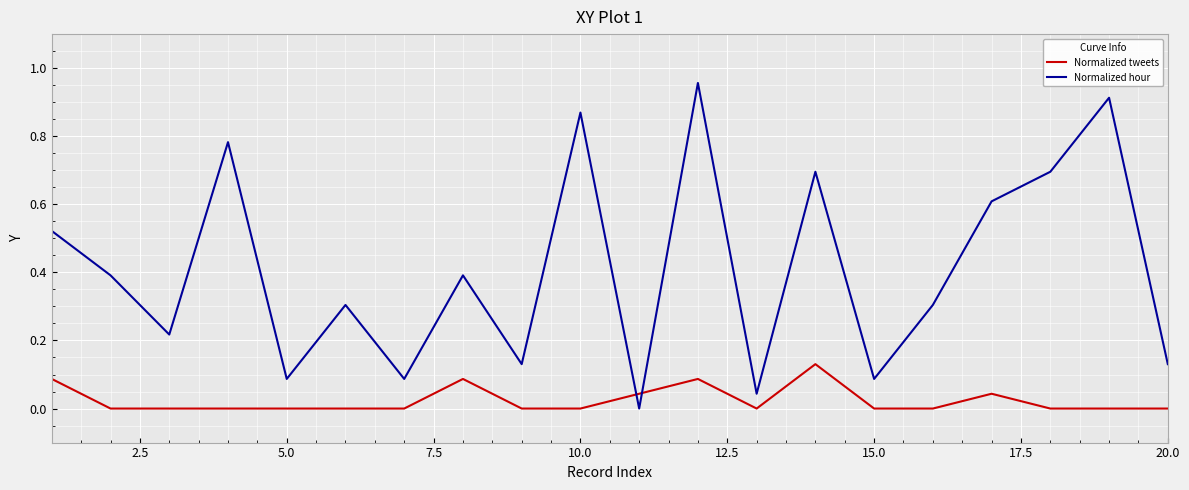

True or false: Normalized tweets has more than 2 interior local peaks.

True